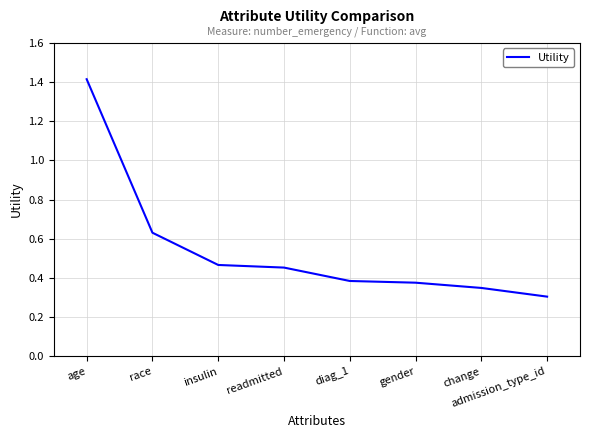

What position from the left is gender?

6